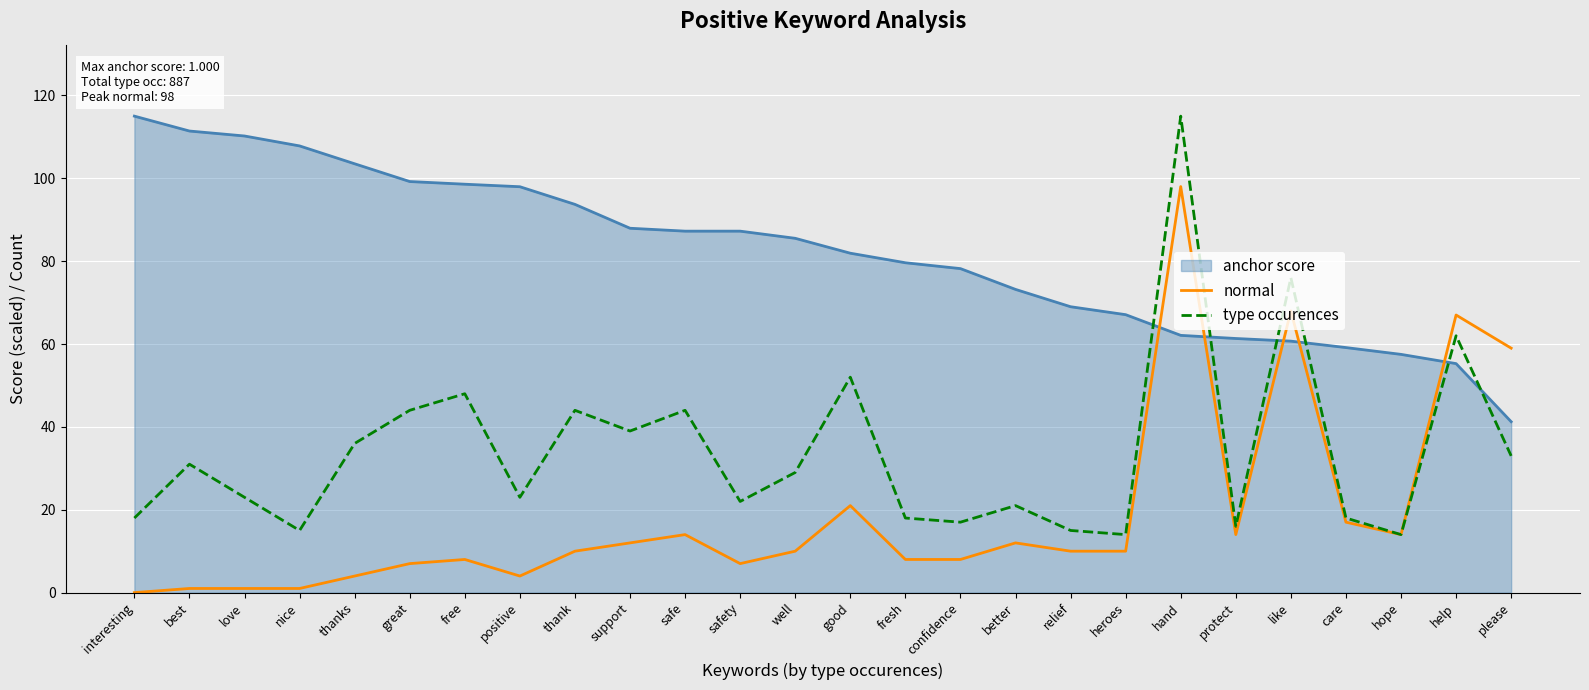

What is the maximum value shown in the chart?

115.0